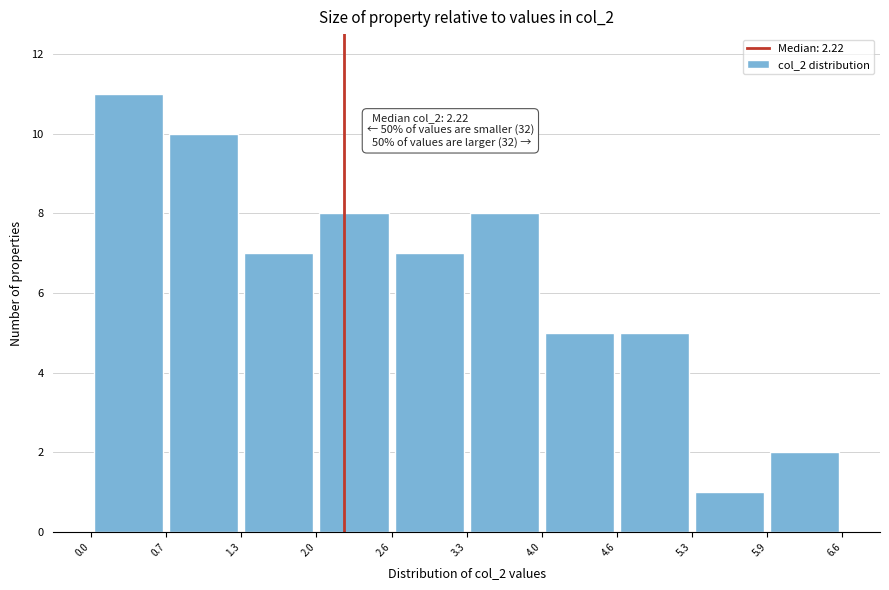

Over which range of the x-axis is the bar tallest?

0.0 to 0.7